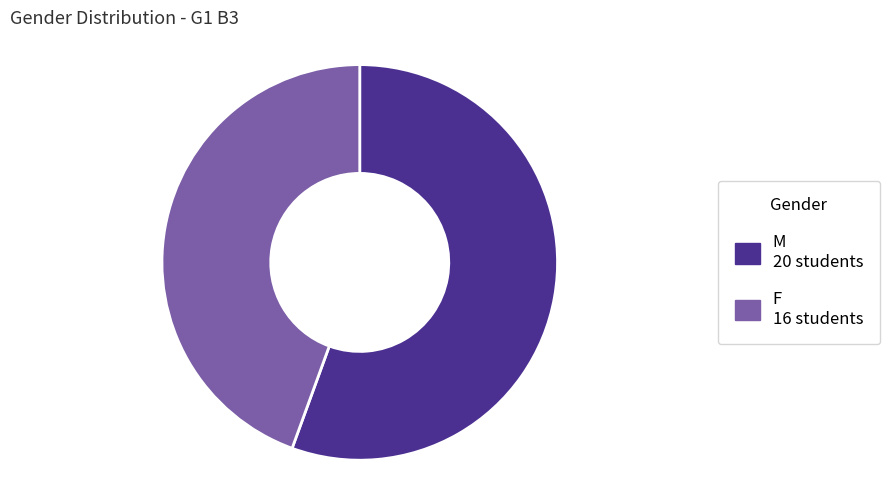

True or false: M accounts for 62% of the total.

False